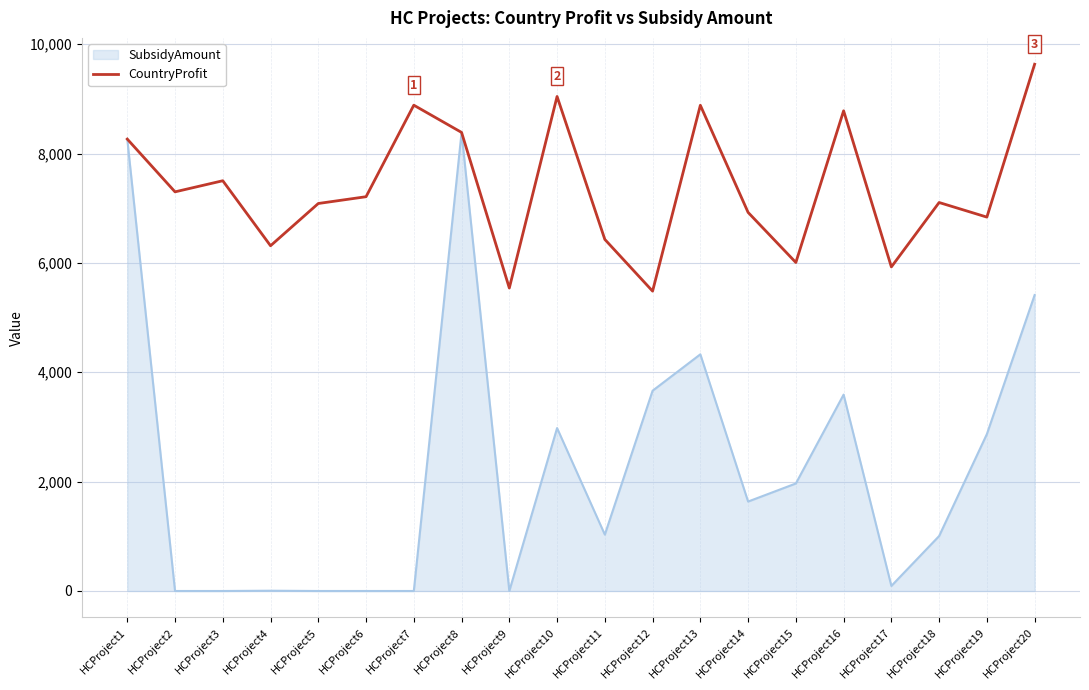

At which label is SubsidyAmount closest to 4193?

HCProject13